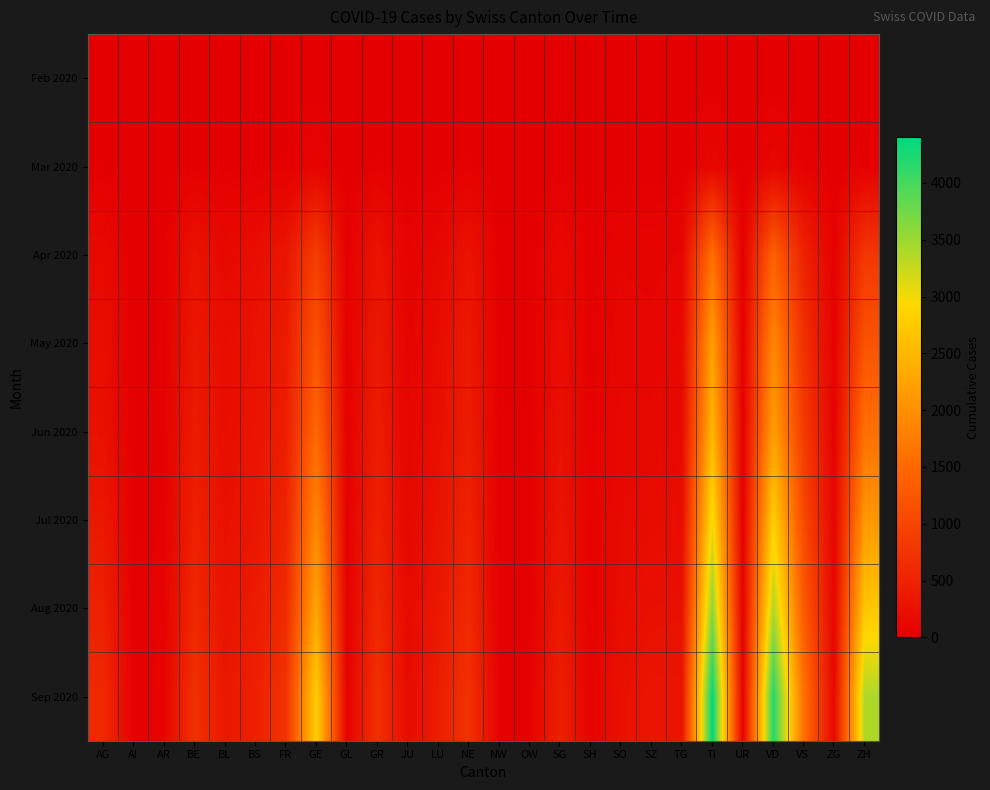

Reading right to left, transcribe all the data shown in this chart.

Feb 2020: ZH=0	ZG=0	VS=0	VD=0	UR=0	TI=0	TG=0	SZ=0	SO=0	SH=0	SG=0	OW=0	NW=0	NE=0	LU=0	JU=0	GR=0	GL=0	GE=0	FR=0	BS=0	BL=0	BE=0	AR=0	AI=0	AG=0
Mar 2020: ZH=27	ZG=1	VS=37	VD=110	UR=0	TI=120	TG=7	SZ=4	SO=2	SH=1	SG=7	OW=0	NW=0	NE=22	LU=7	JU=0	GR=23	GL=2	GE=68	FR=20	BS=16	BL=10	BE=16	AR=2	AI=0	AG=11
Apr 2020: ZH=800	ZG=30	VS=500	VD=1400	UR=10	TI=1600	TG=90	SZ=70	SO=80	SH=20	SG=150	OW=10	NW=10	NE=280	LU=120	JU=50	GR=300	GL=20	GE=900	FR=310	BS=210	BL=140	BE=280	AR=15	AI=0	AG=150
May 2020: ZH=1200	ZG=45	VS=700	VD=1900	UR=15	TI=2200	TG=130	SZ=100	SO=110	SH=30	SG=210	OW=15	NW=15	NE=370	LU=180	JU=70	GR=380	GL=25	GE=1200	FR=390	BS=270	BL=180	BE=350	AR=20	AI=5	AG=200
Jun 2020: ZH=1600	ZG=60	VS=850	VD=2200	UR=18	TI=2500	TG=160	SZ=130	SO=130	SH=35	SG=250	OW=18	NW=18	NE=420	LU=220	JU=90	GR=420	GL=30	GE=1500	FR=430	BS=300	BL=200	BE=400	AR=28	AI=7	AG=250
Jul 2020: ZH=2100	ZG=80	VS=1050	VD=2800	UR=22	TI=3000	TG=200	SZ=180	SO=160	SH=42	SG=310	OW=22	NW=22	NE=500	LU=280	JU=110	GR=490	GL=35	GE=1900	FR=510	BS=340	BL=240	BE=480	AR=40	AI=10	AG=350
Aug 2020: ZH=2700	ZG=100	VS=1300	VD=3400	UR=27	TI=3600	TG=250	SZ=240	SO=200	SH=50	SG=380	OW=27	NW=27	NE=600	LU=350	JU=140	GR=580	GL=42	GE=2300	FR=620	BS=400	BL=290	BE=580	AR=55	AI=15	AG=480
Sep 2020: ZH=3400	ZG=125	VS=1600	VD=4200	UR=33	TI=4400	TG=305	SZ=310	SO=245	SH=60	SG=460	OW=33	NW=33	NE=720	LU=430	JU=175	GR=700	GL=50	GE=2800	FR=740	BS=470	BL=350	BE=700	AR=70	AI=20	AG=600